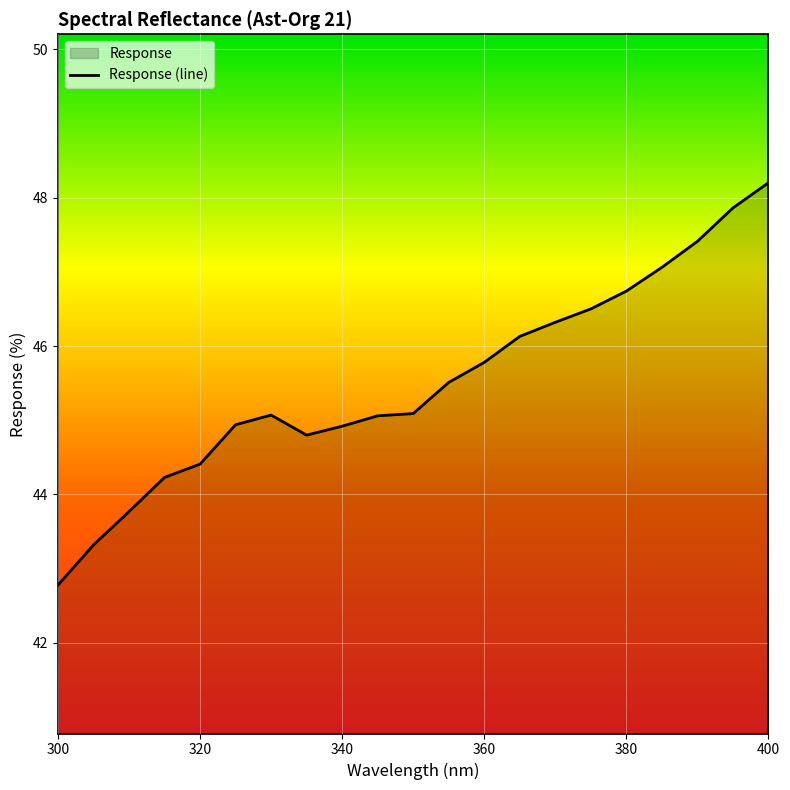

The chart shows a value of 48.2 at 400. True or false?

True